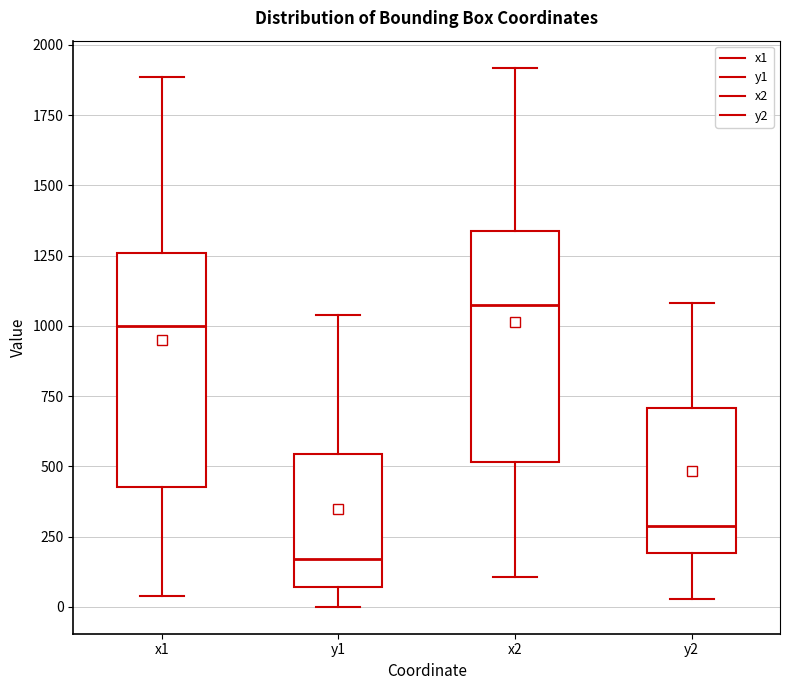

Reading left to right, transcribe this box plot: for each box, give where its median line is, the range the box spans, and where its two whiskers end, as read against the y-axis. The values are not printed on the chart, so give them approximately, as read against the axis.

x1: median 1000, box 450 to 1250, whiskers 50 to 1900
y1: median 150, box 50 to 550, whiskers 0 to 1050
x2: median 1100, box 500 to 1350, whiskers 100 to 1900
y2: median 300, box 200 to 700, whiskers 50 to 1100